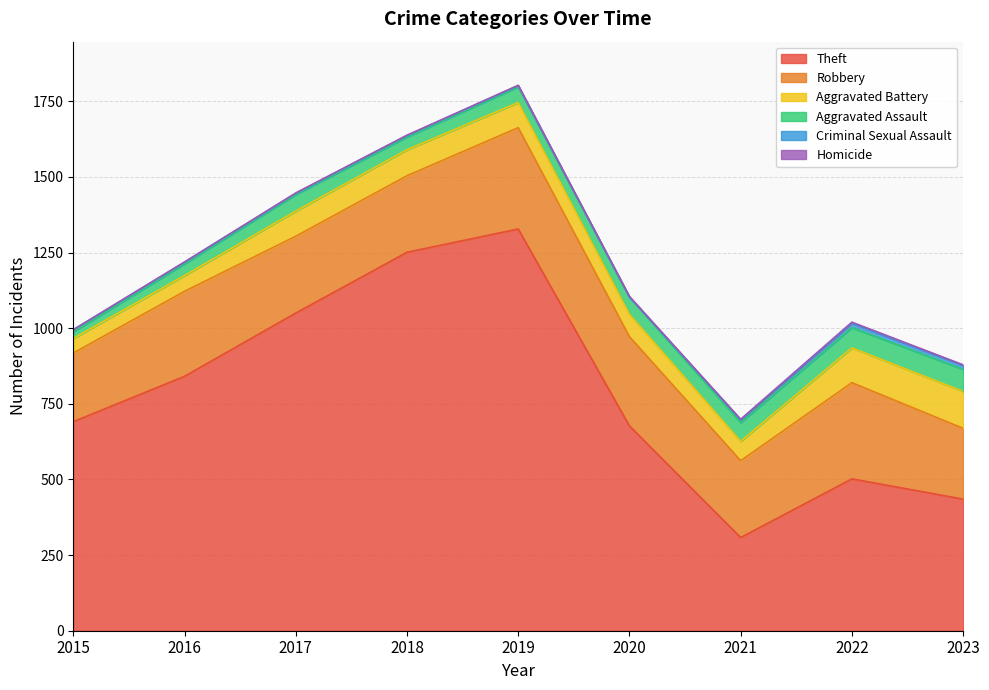

How many lines are shown in the chart?

6